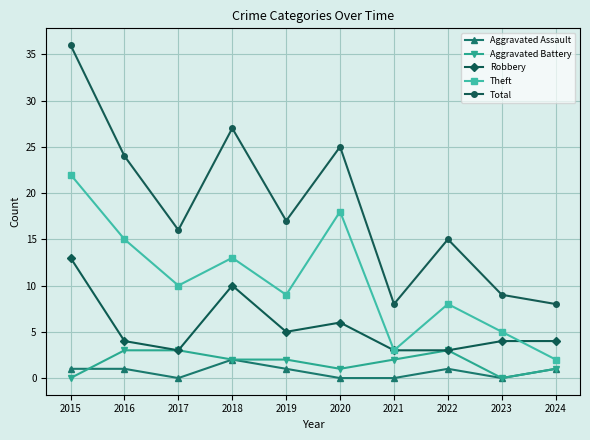

Reading left to right, extract all data points from this chart.

Aggravated Assault: 2015=1	2016=1	2017=0	2018=2	2019=1	2020=0	2021=0	2022=1	2023=0	2024=1
Aggravated Battery: 2015=0	2016=3	2017=3	2018=2	2019=2	2020=1	2021=2	2022=3	2023=0	2024=1
Robbery: 2015=13	2016=4	2017=3	2018=10	2019=5	2020=6	2021=3	2022=3	2023=4	2024=4
Theft: 2015=22	2016=15	2017=10	2018=13	2019=9	2020=18	2021=3	2022=8	2023=5	2024=2
Total: 2015=36	2016=24	2017=16	2018=27	2019=17	2020=25	2021=8	2022=15	2023=9	2024=8